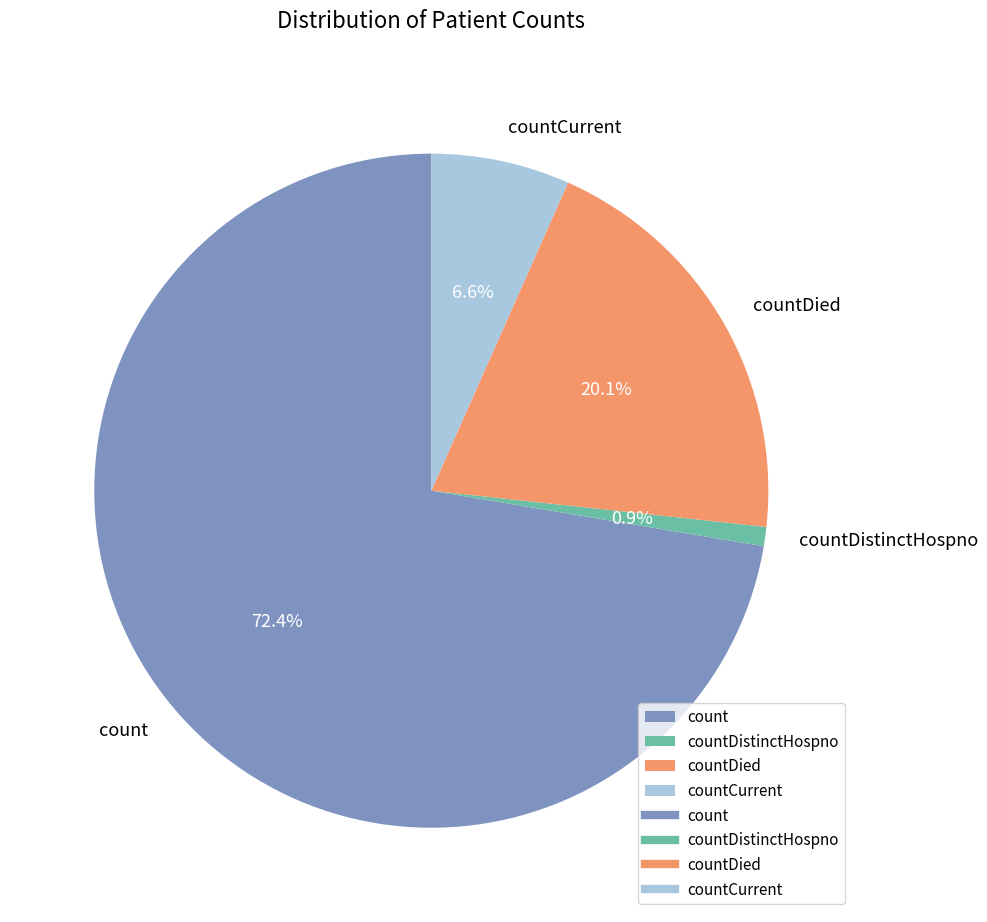

What percentage is NOT represented by countCurrent?

93.4%